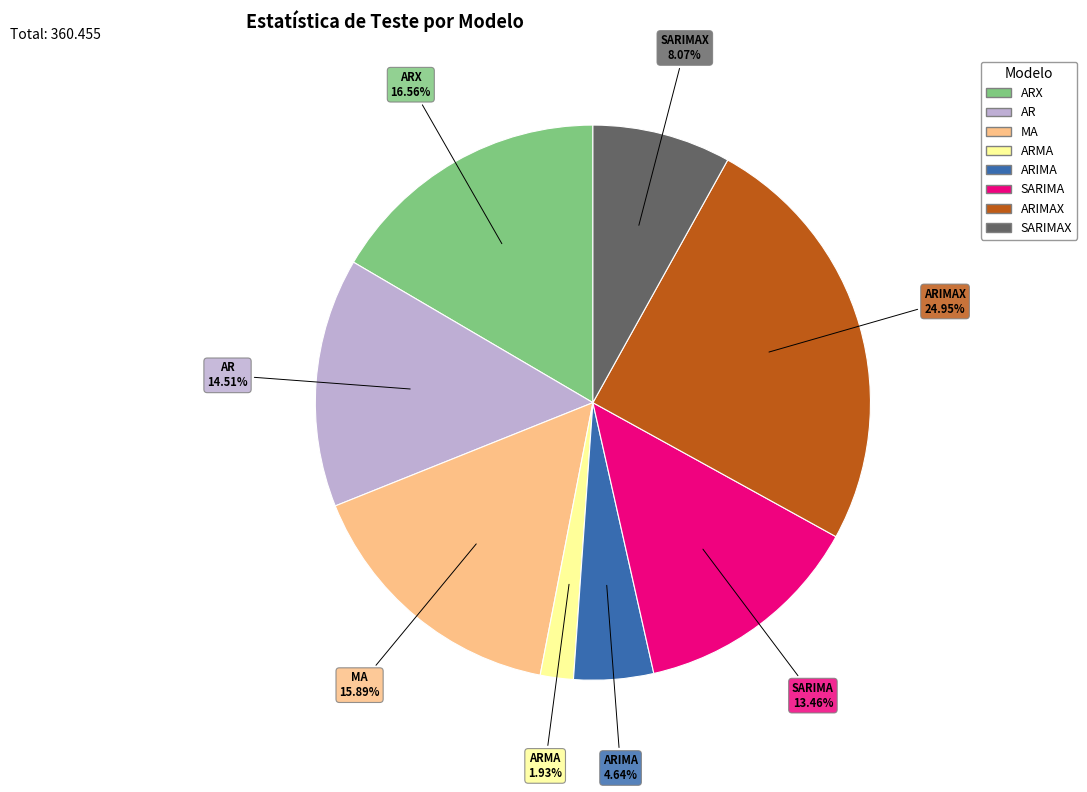

Is there any slice that represents more than half of the pie?

No